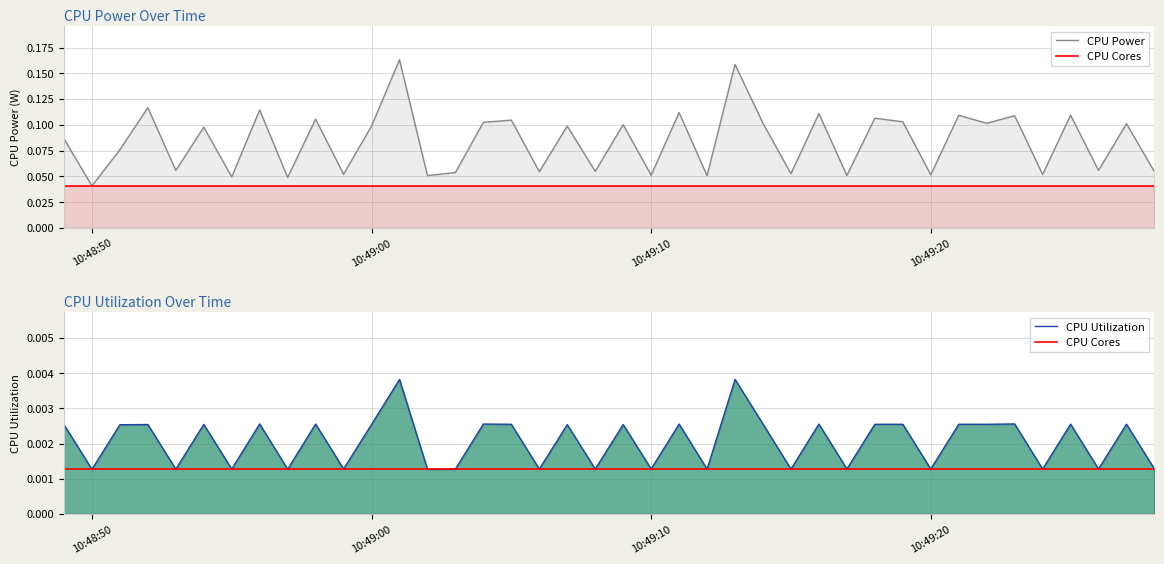

In CPU Power, how many points are higher than both neighbors (excluding endpoints)?

16